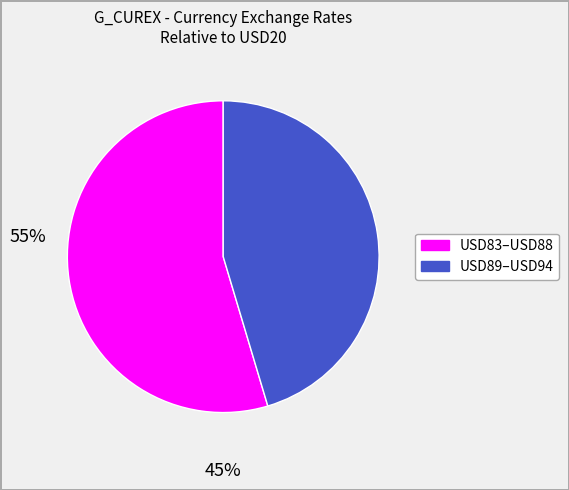

Is there any slice that represents more than half of the pie?

Yes